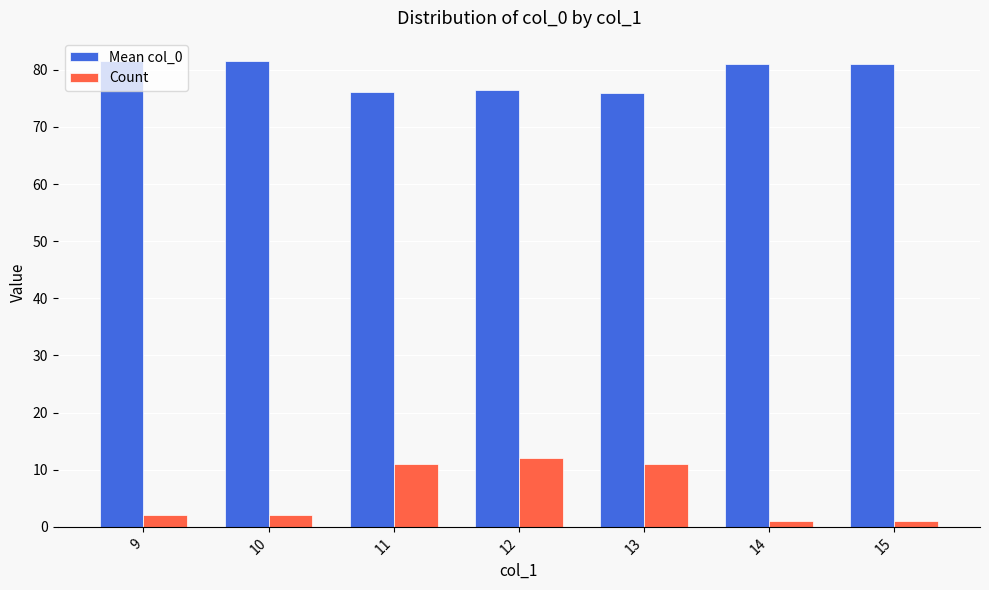

What is the difference between the highest and lowest values at 9?

79.5